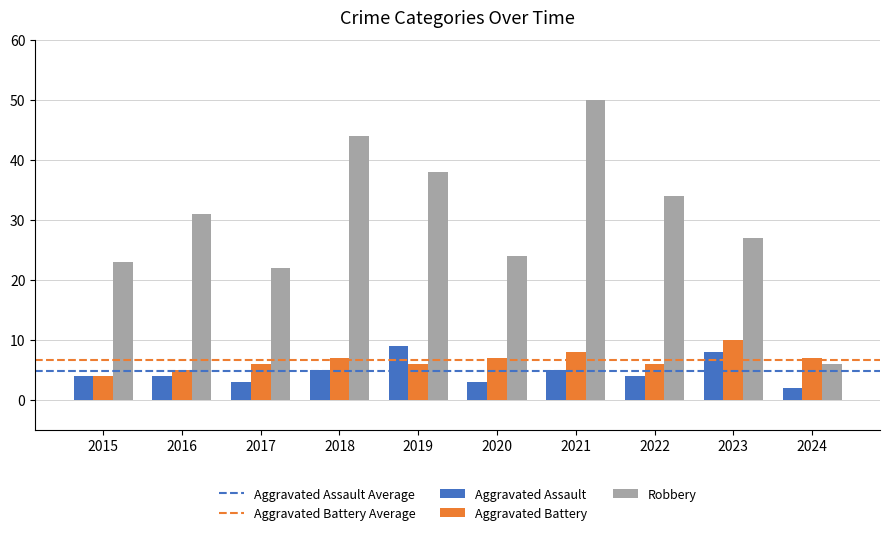

Which series has the largest range (max minus min)?

Robbery